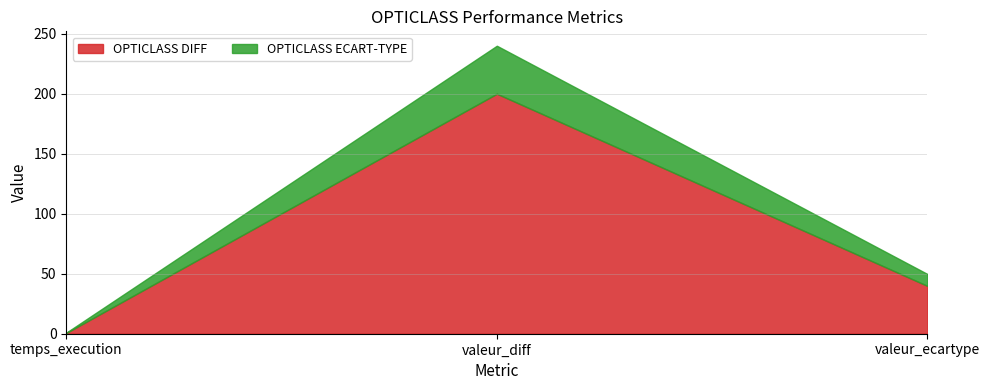

Reading left to right, what are all the values shown in this chart?

OPTICLASS DIFF: temps_execution=0.7	valeur_diff=200.0	valeur_ecartype=39.9
OPTICLASS ECART-TYPE: temps_execution=0.3	valeur_diff=40.0	valeur_ecartype=9.9